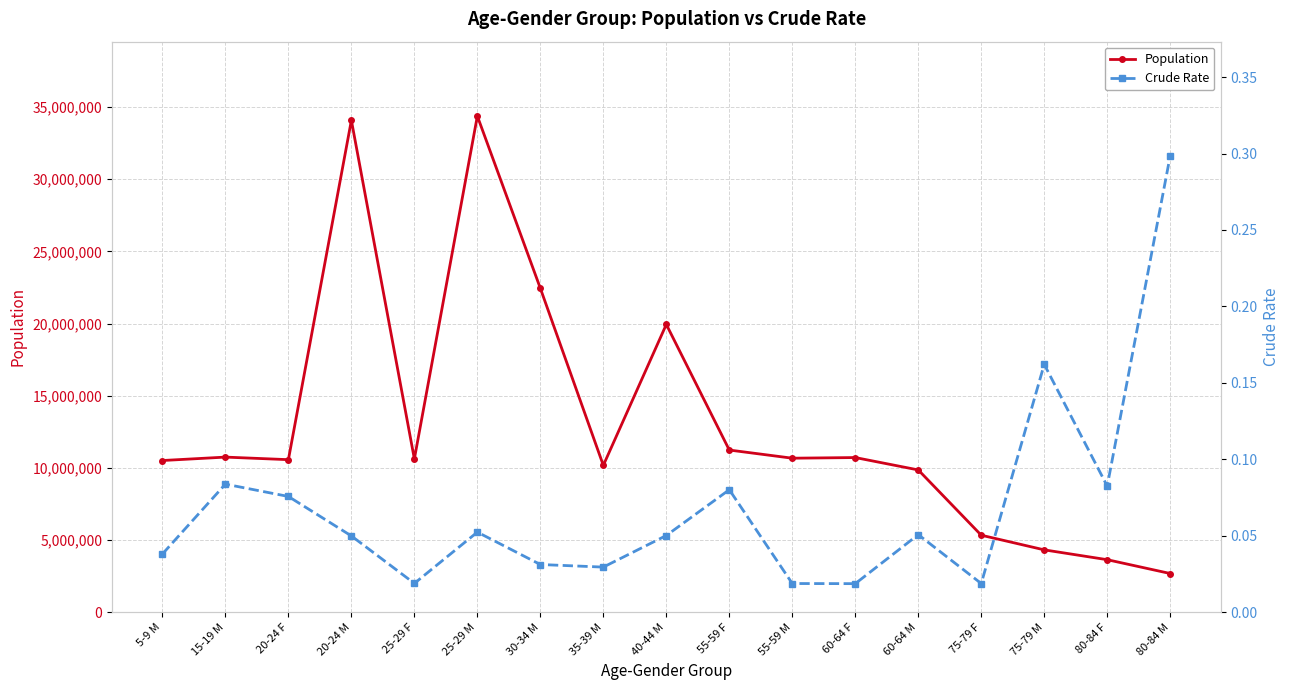

Is the value of Population at 35-39 M greater than the value of Crude Rate at 55-59 M?

Yes